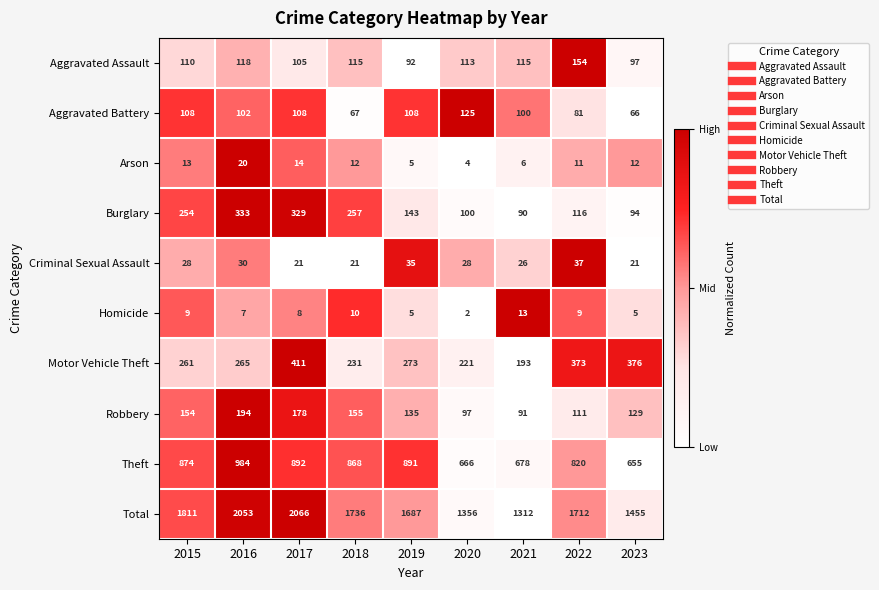

What is the difference between the Burglary values at 2022 and 2018?

141